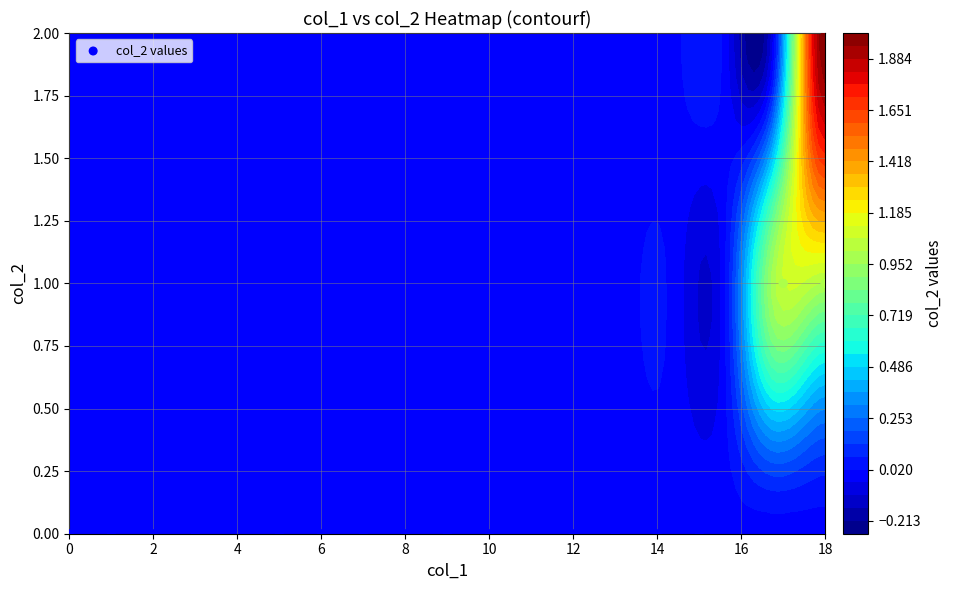

Is it true that the value at 16 is 0?

True